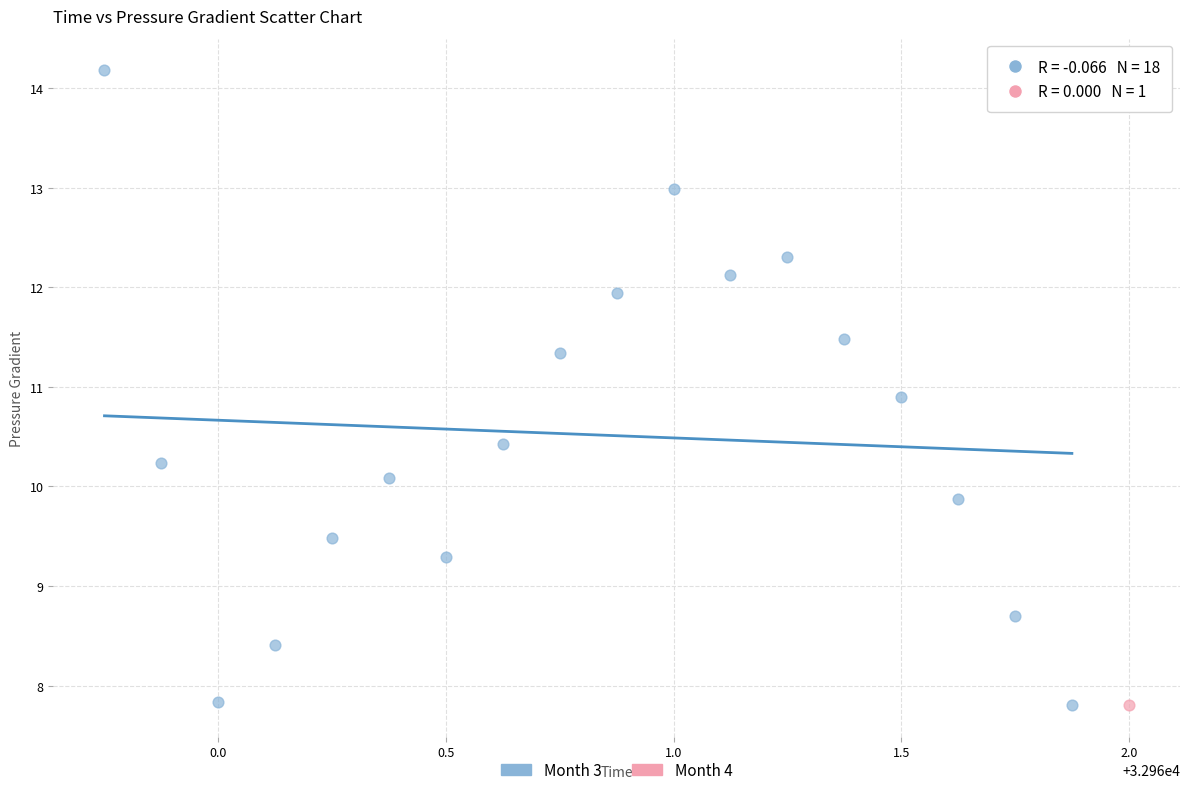

What are all the series names shown in the legend?

Month 3, Month 4